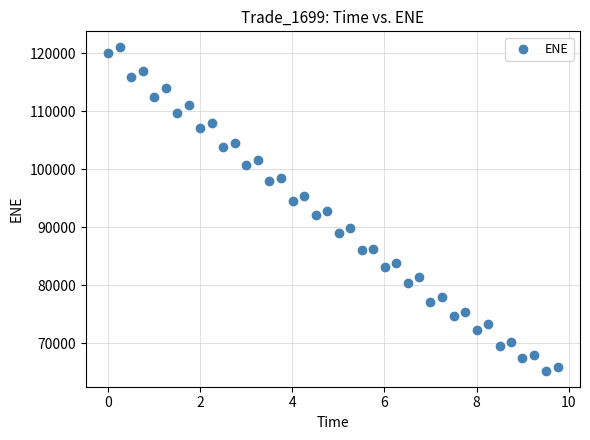

What is the range of Y values (max minus min)?

55709.2